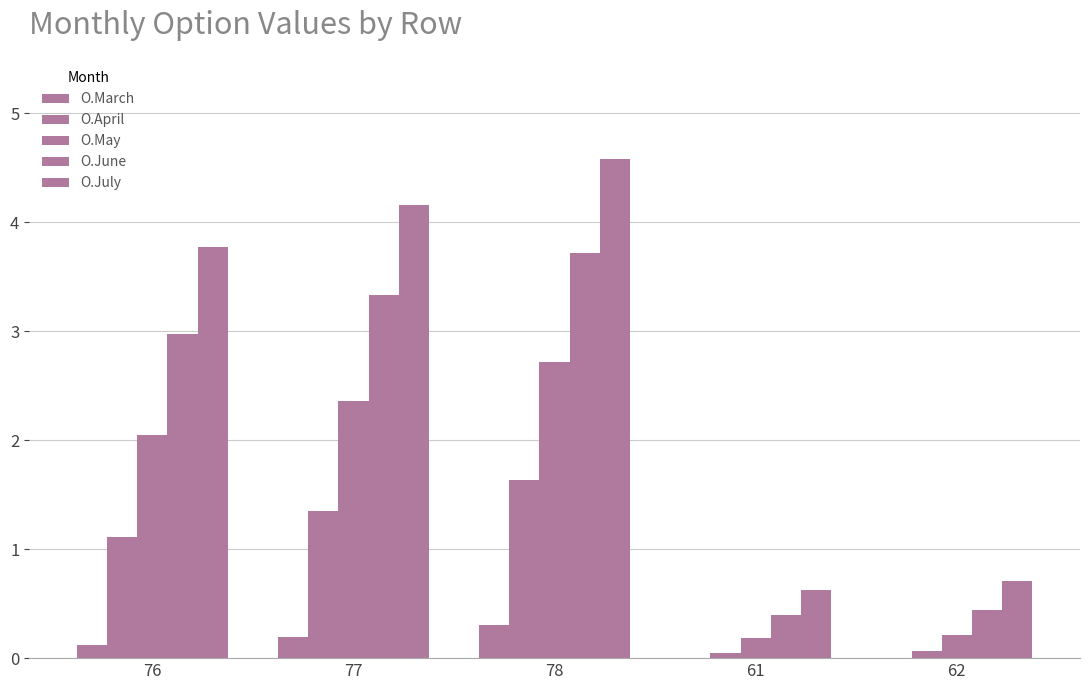

How many groups of bars are there?

5